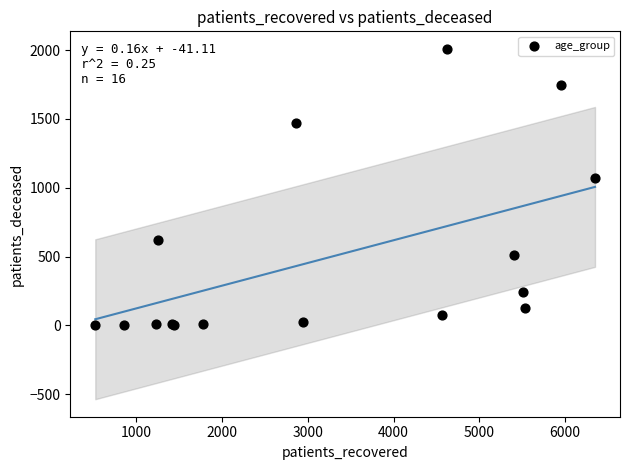

What Y value in the scatter plot is closest to 1005?

1072